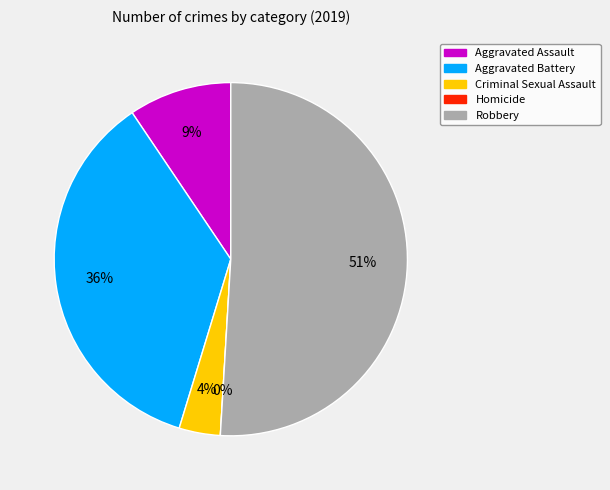

Is there a majority slice in this chart?

Yes